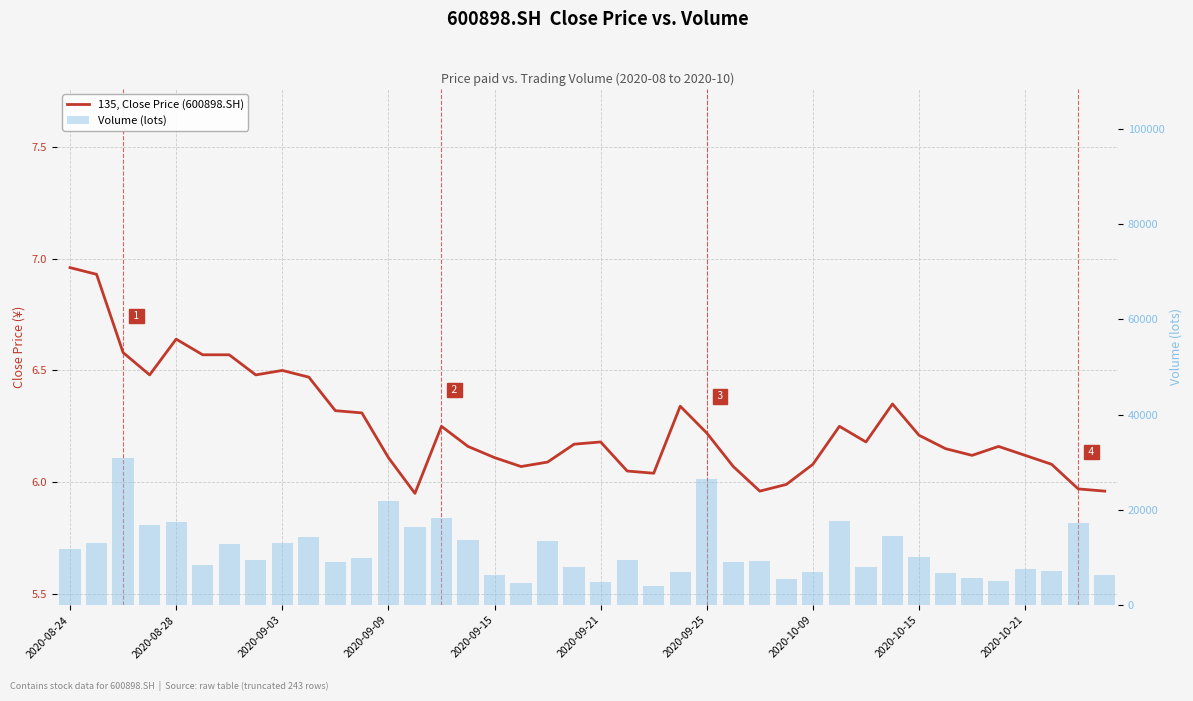

What are all the series names shown in the legend?

135, Close Price (600898.SH), Volume (lots)